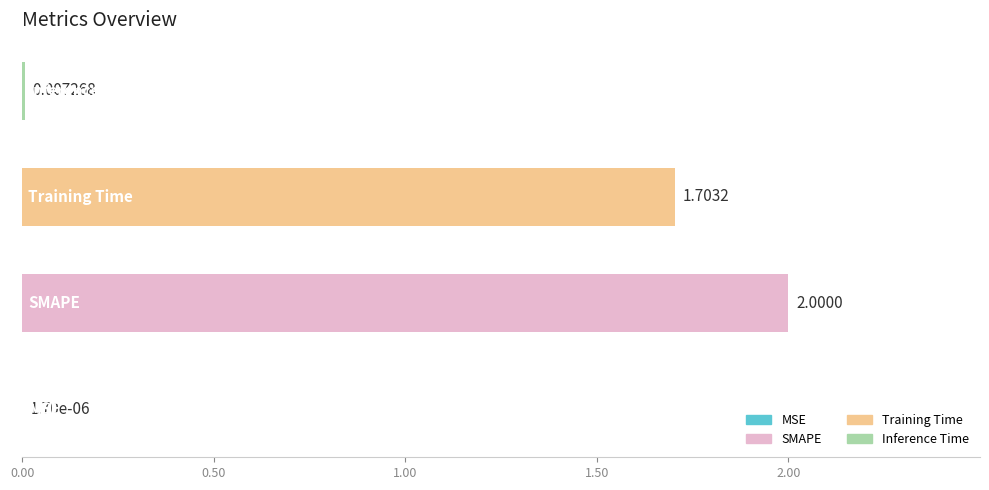

How many data points are above 1?

2